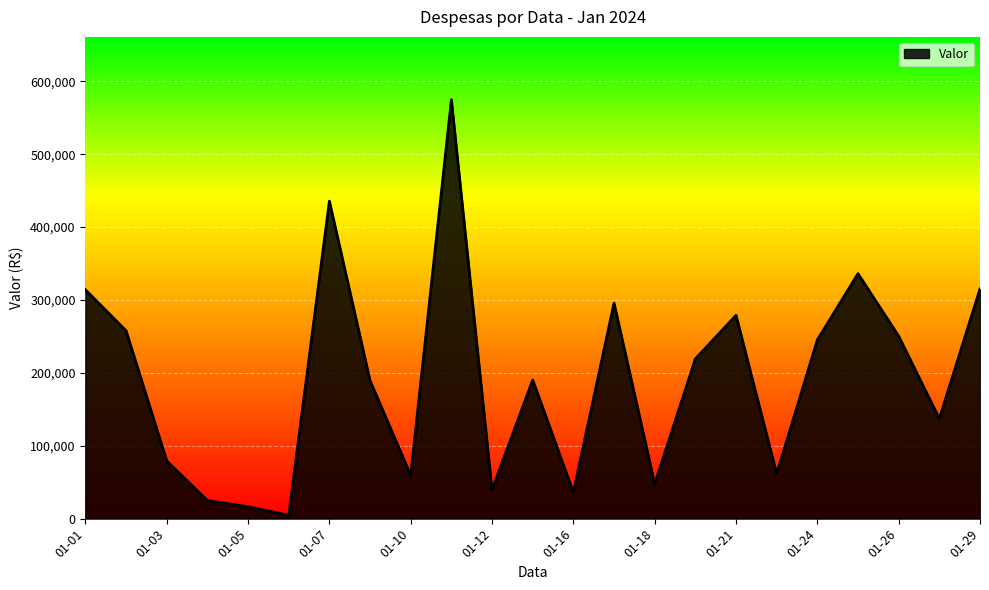

What is the maximum value shown in the chart?

574829